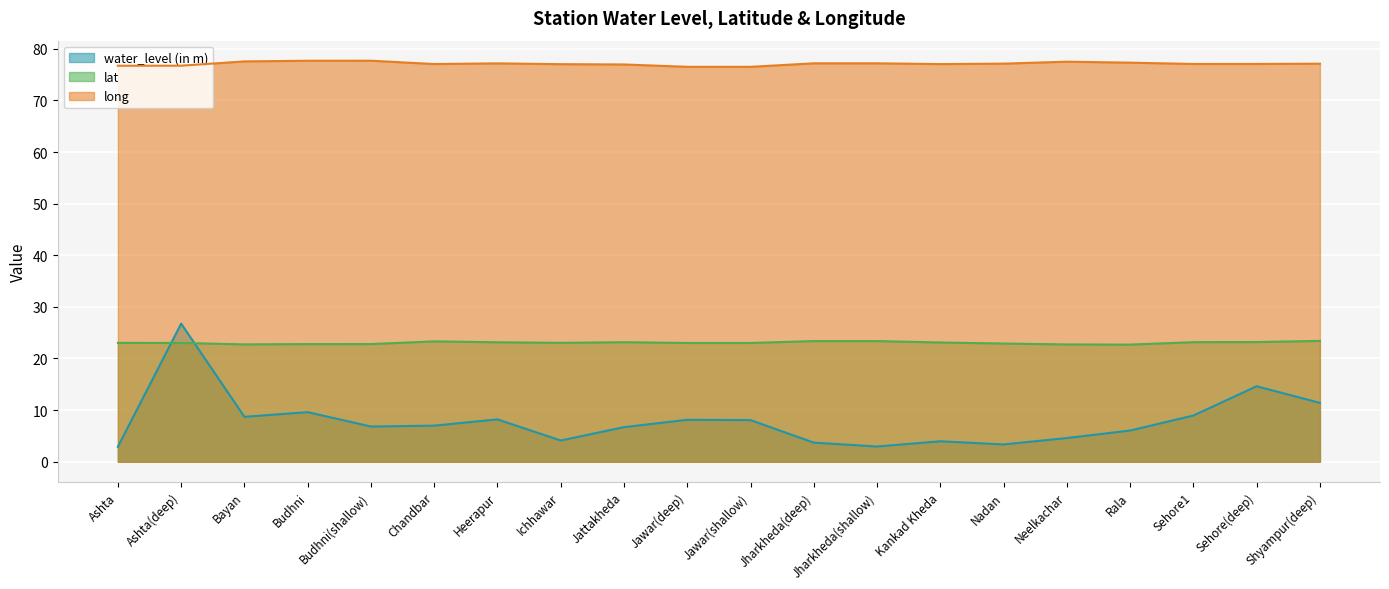

What is the difference between the water_level (in m) values at Budhni and Neelkachar?

5.0